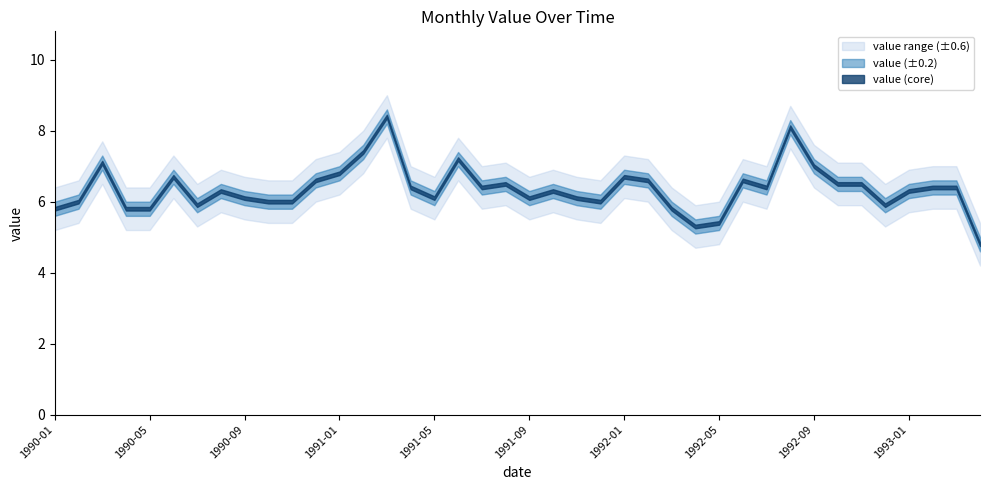

At which category does the chart reach its peak across all series?

1991-03